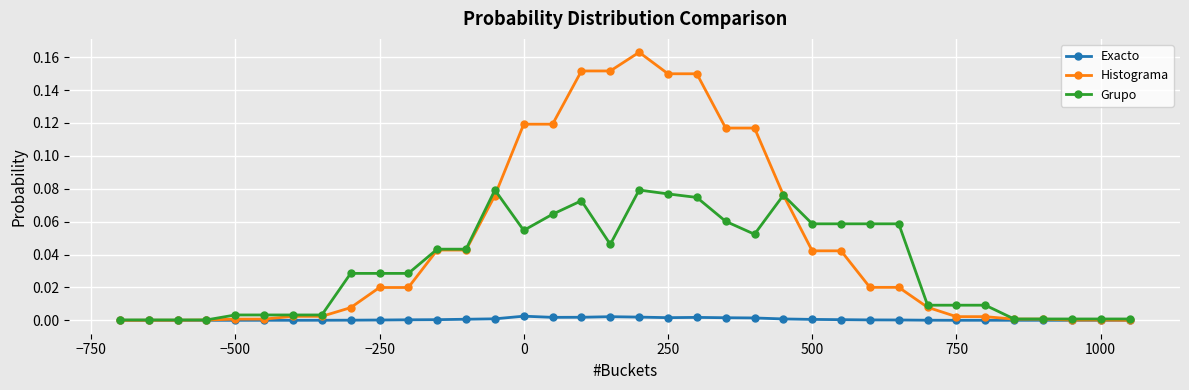

Which series has the largest range (max minus min)?

Histograma